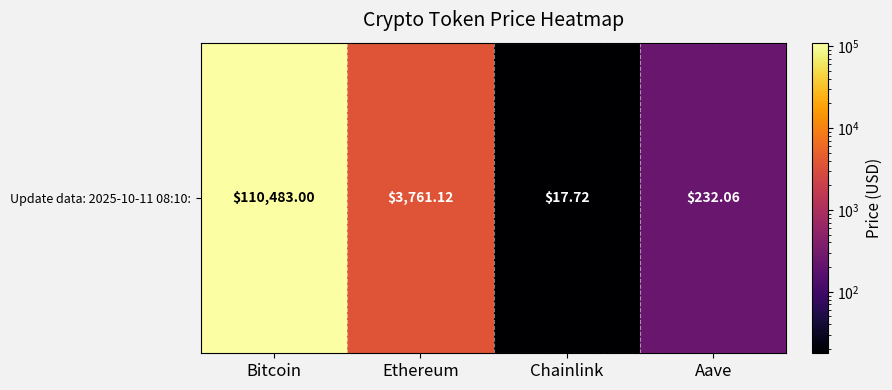

Where does the data first go above 3761?

Bitcoin